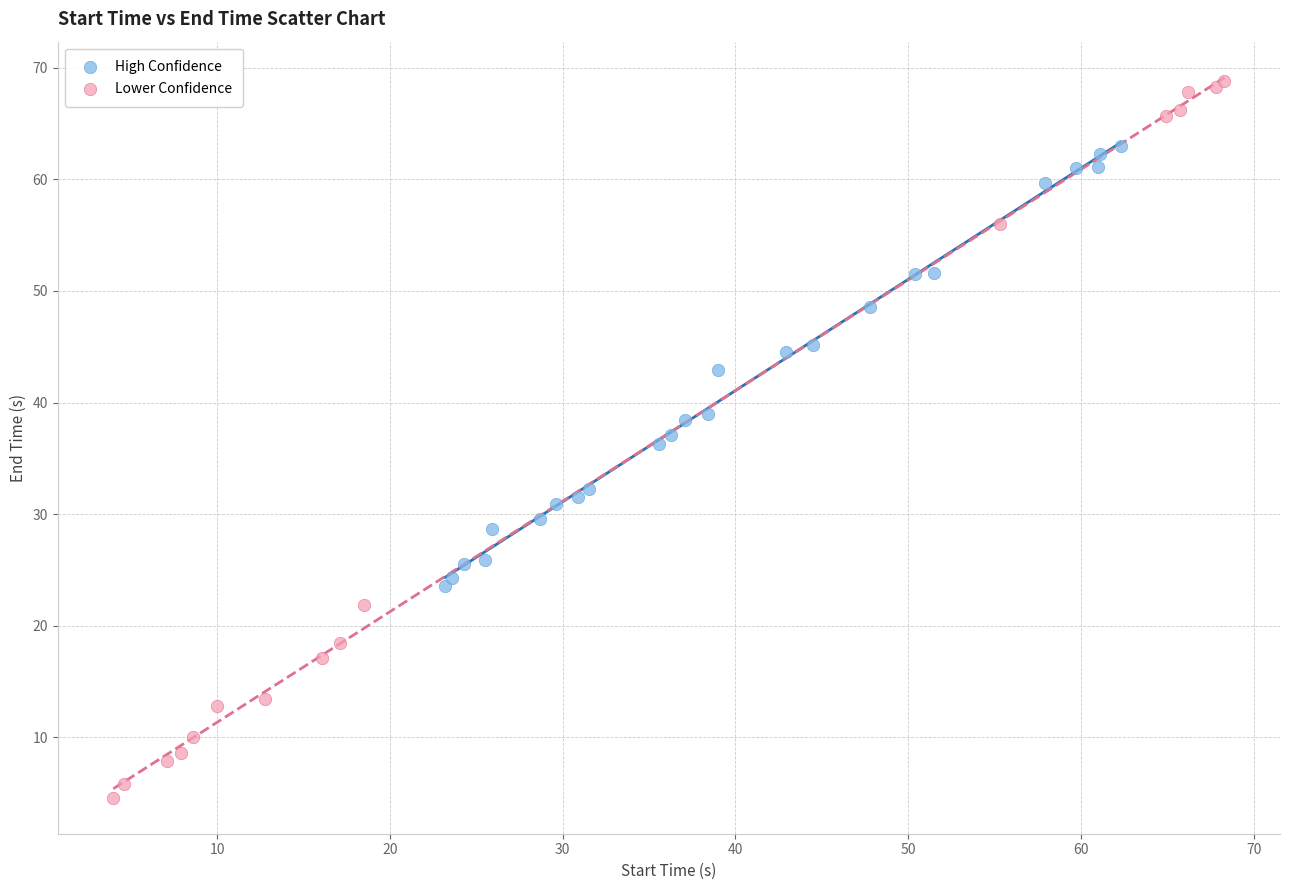

Which series reaches the maximum Y coordinate?

Lower Confidence